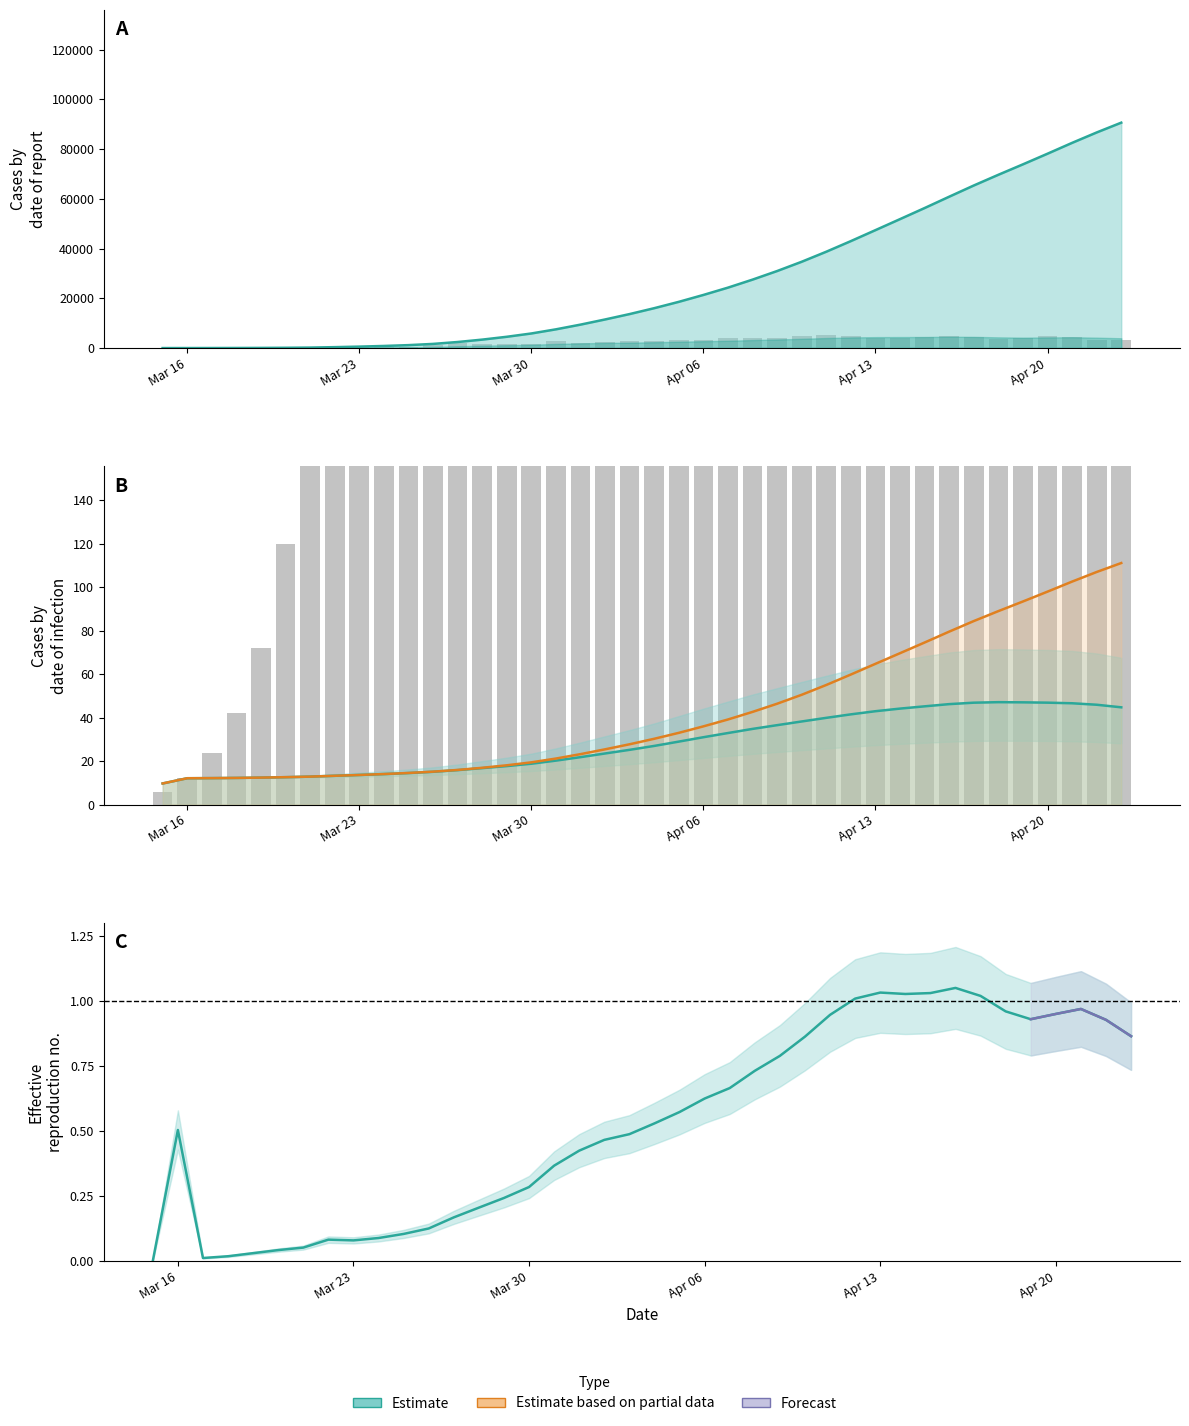

Is the value of dif_Epositive at 37 greater than the value of dif_pos7 at 39?

No